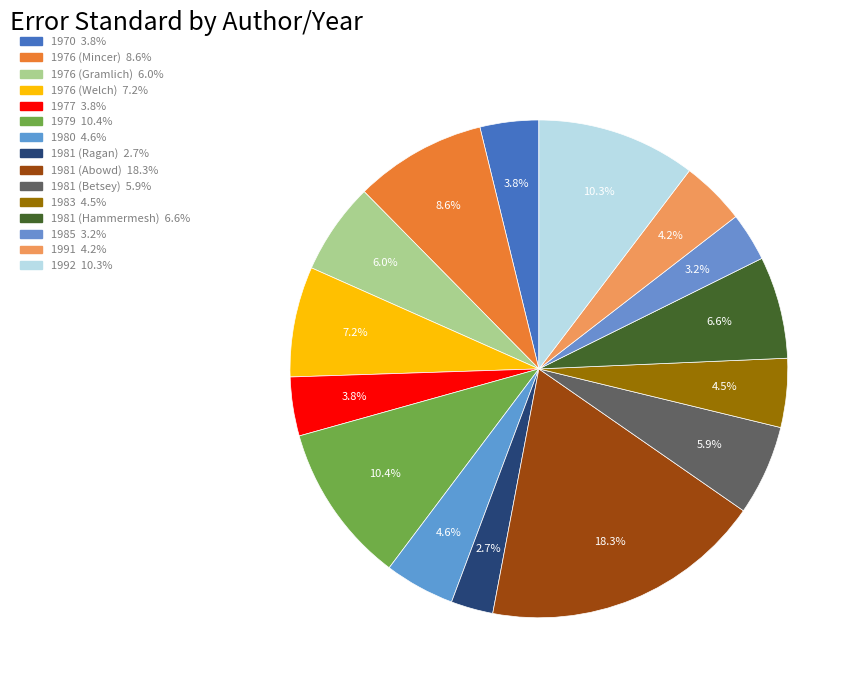

Which slice is the largest?

1981 (Abowd)